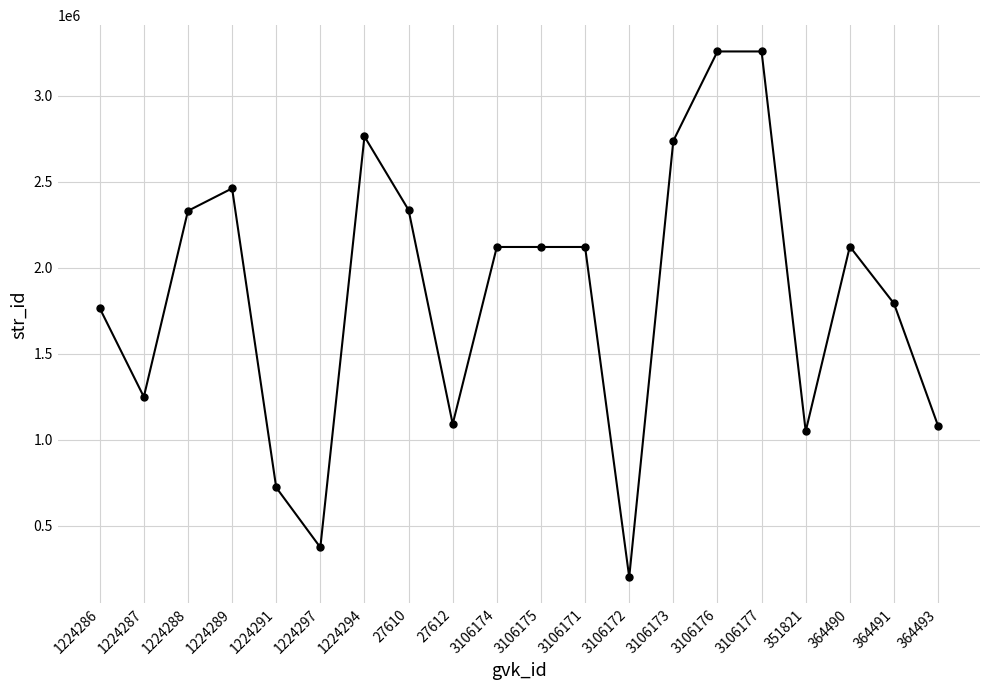

What position from the right is 1224288?

18